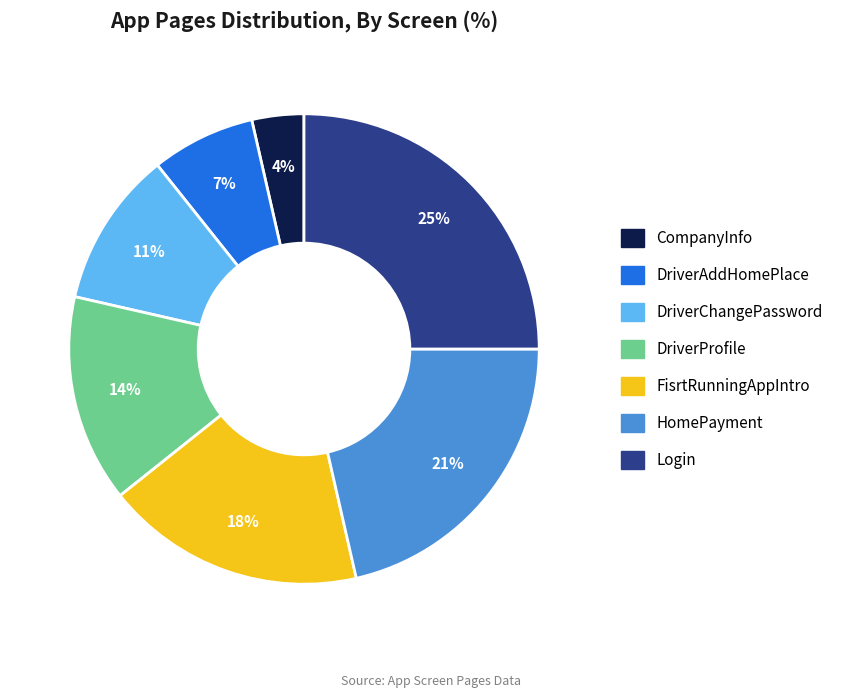

Is DriverAddHomePlace the majority of the pie?

No